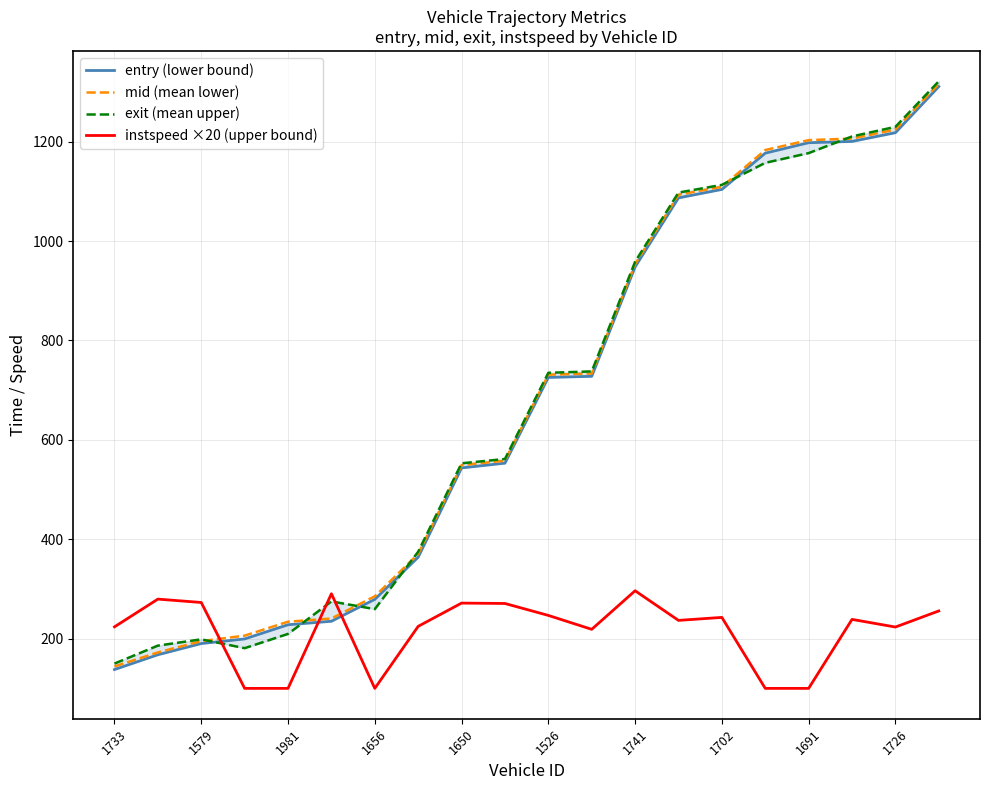

Is it true that instspeed ×20 (upper bound) equals 100.0 at 1656?

True